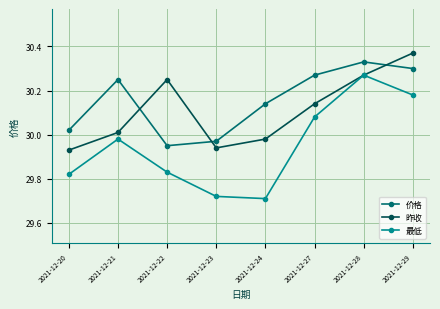

In 价格, how many points are higher than both neighbors (excluding endpoints)?

2